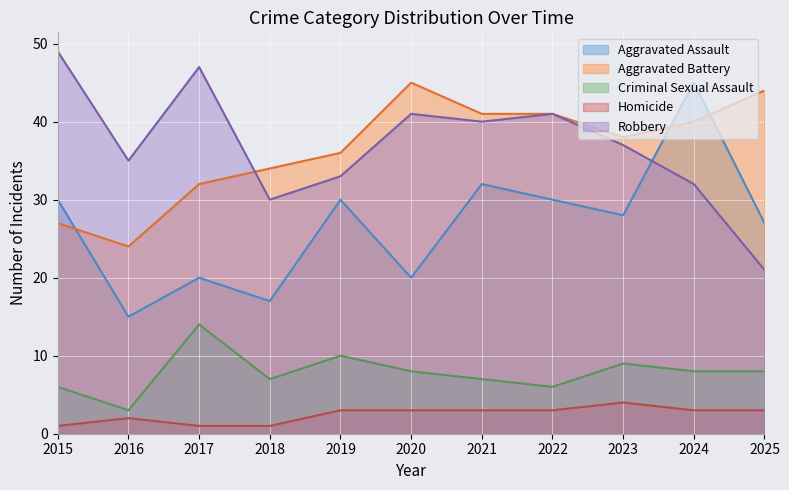

Reading right to left, transcribe all the data shown in this chart.

Aggravated Assault: 2025=27	2024=45	2023=28	2022=30	2021=32	2020=20	2019=30	2018=17	2017=20	2016=15	2015=30
Aggravated Battery: 2025=44	2024=40	2023=38	2022=41	2021=41	2020=45	2019=36	2018=34	2017=32	2016=24	2015=27
Criminal Sexual Assault: 2025=8	2024=8	2023=9	2022=6	2021=7	2020=8	2019=10	2018=7	2017=14	2016=3	2015=6
Homicide: 2025=3	2024=3	2023=4	2022=3	2021=3	2020=3	2019=3	2018=1	2017=1	2016=2	2015=1
Robbery: 2025=21	2024=32	2023=37	2022=41	2021=40	2020=41	2019=33	2018=30	2017=47	2016=35	2015=49